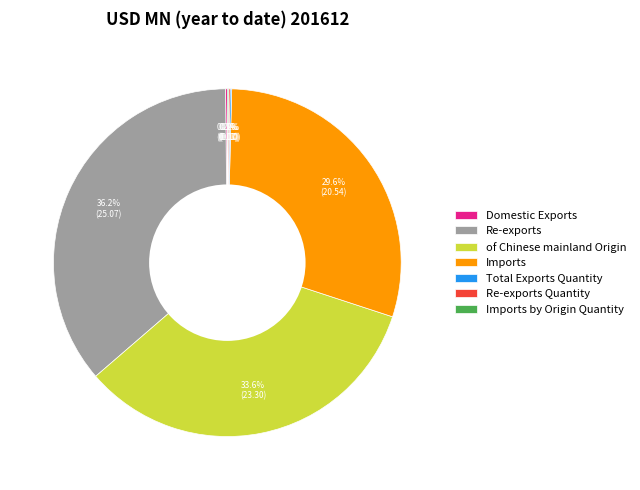

Which slice is the largest?

Re-exports